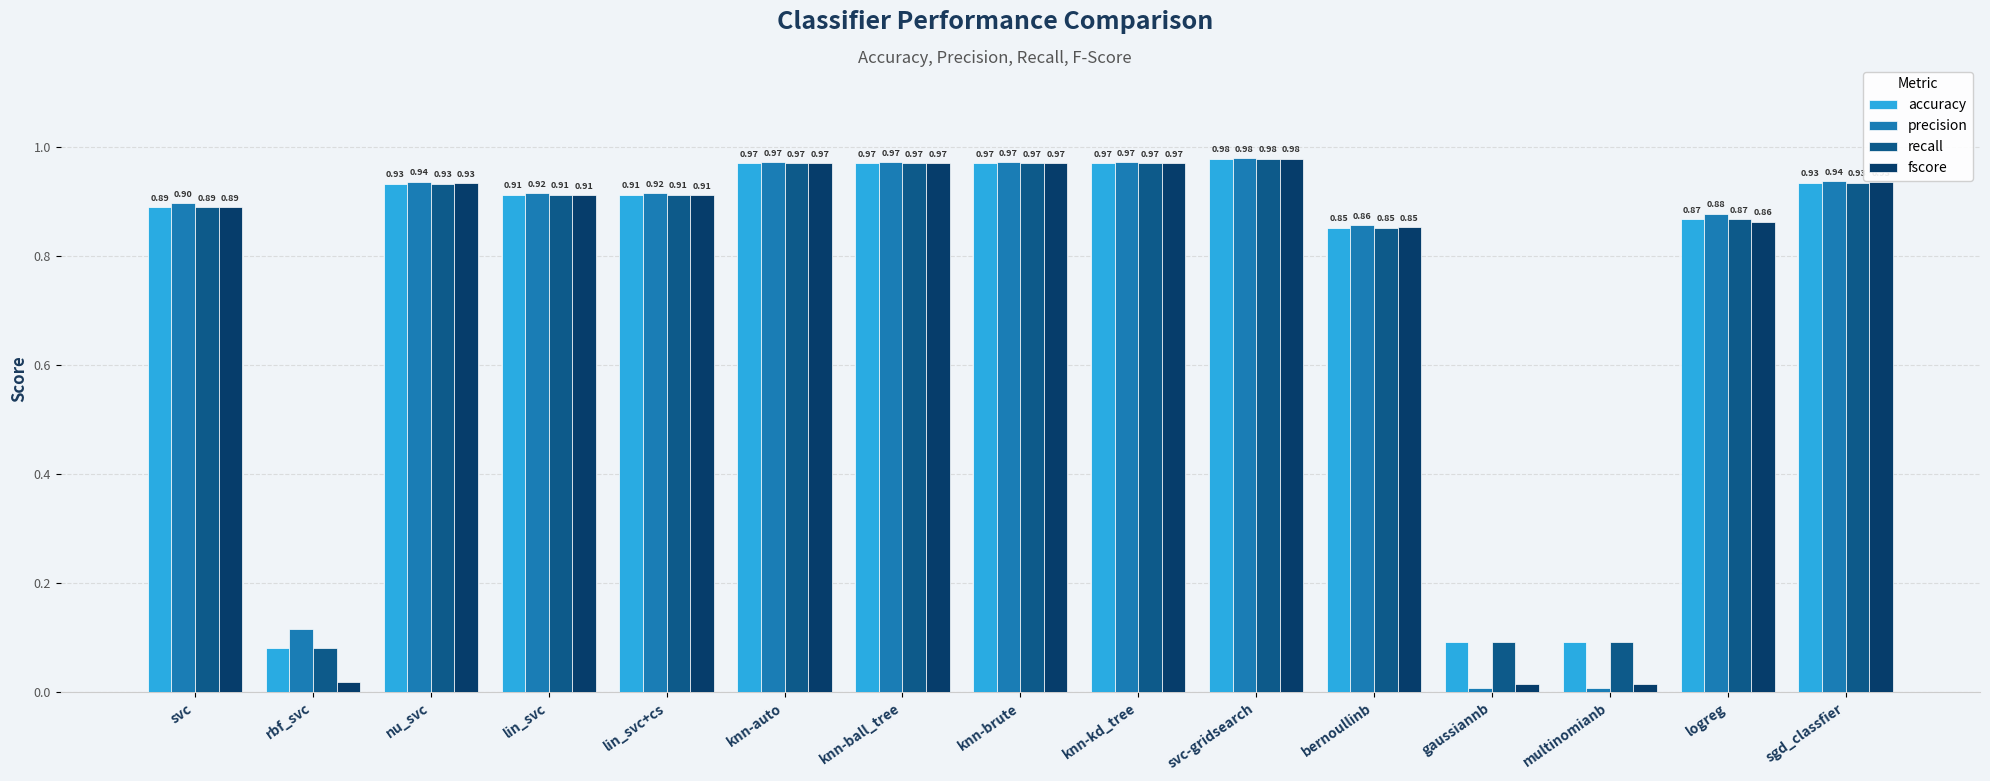

What is the total value across all series at knn-ball_tree?

3.9